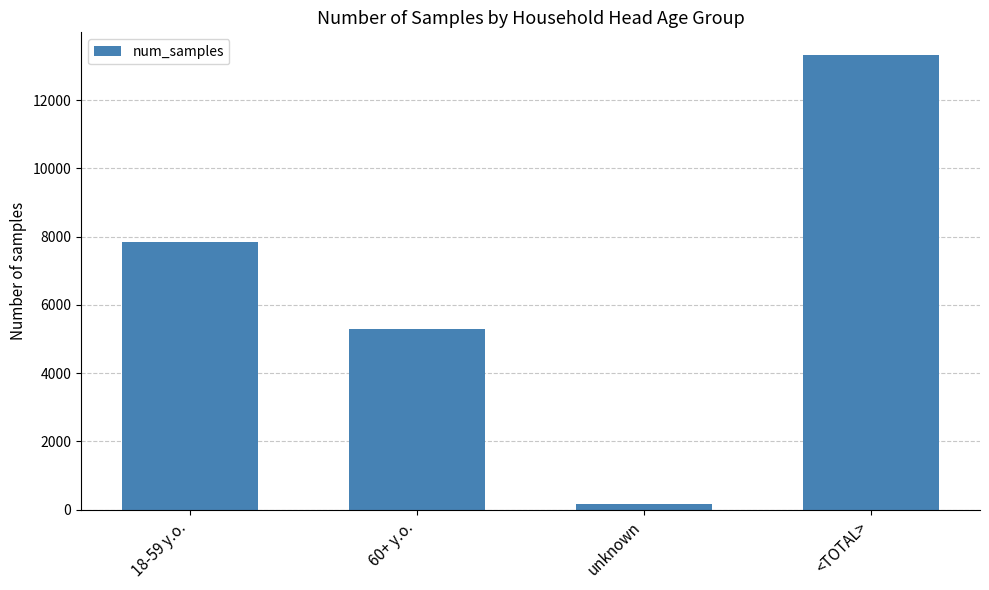

Rank the categories by value from lowest to highest.

unknown, 60+ y.o., 18-59 y.o., <TOTAL>